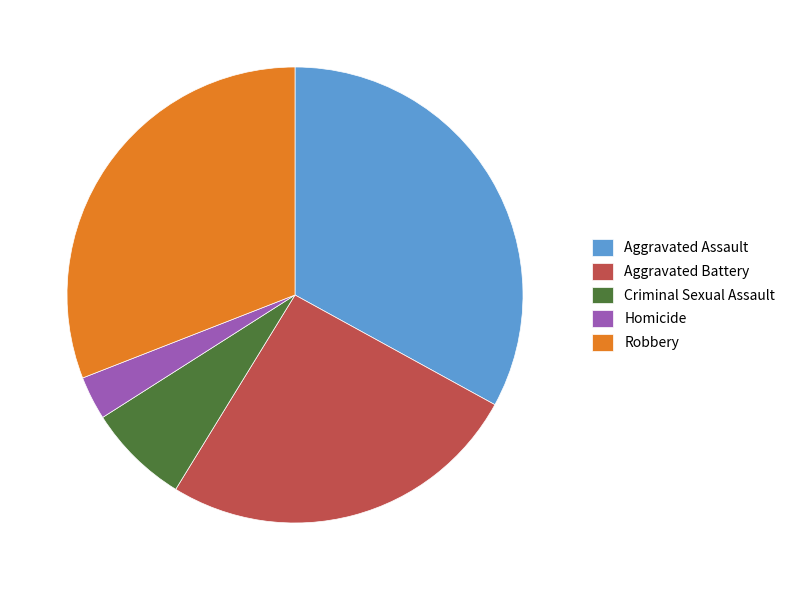

Does Criminal Sexual Assault account for over 50% of the chart?

No